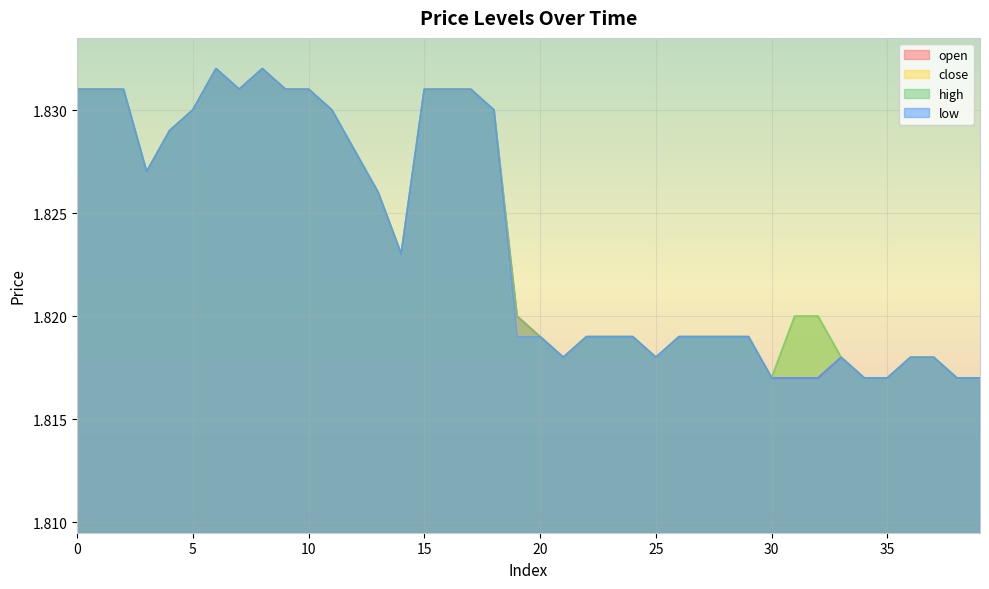

At which category does close reach its first local peak?

6